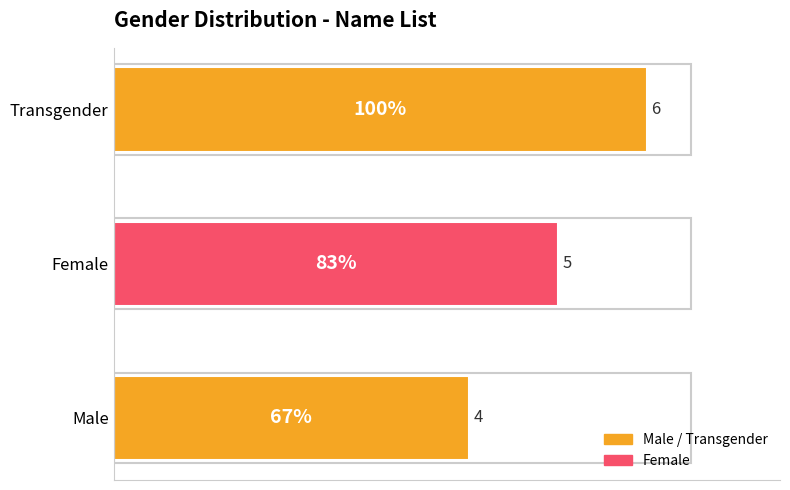

True or false: the data shows 7 at Male.

False